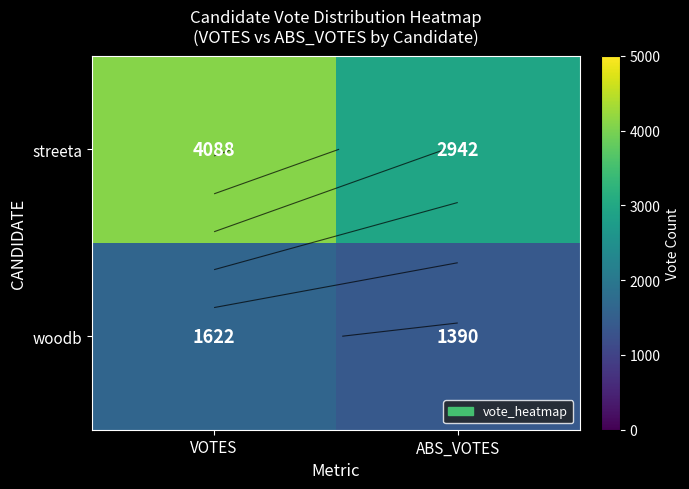

Which series has the largest total across all categories?

streeta